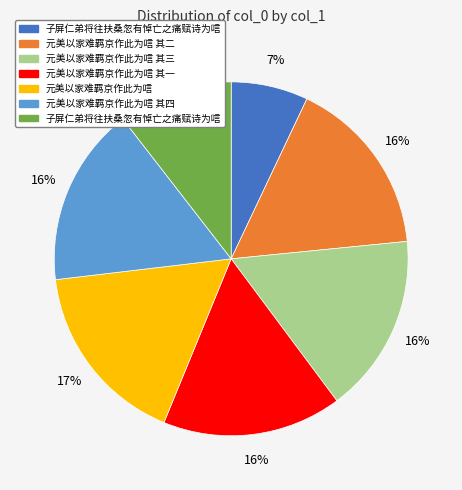

To the nearest percent, what is the difference between the largest and smallest slice percentages?

10%